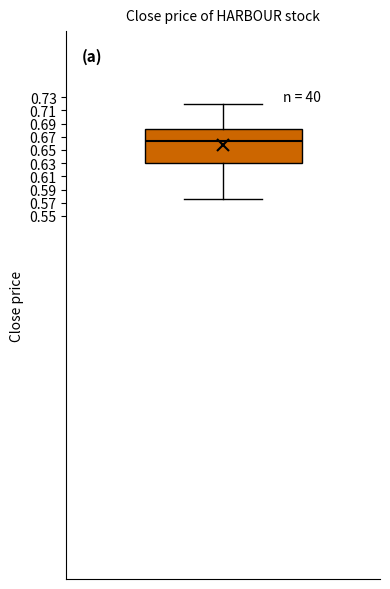

Where is the upper edge of the box on the y-axis? The values are not printed on the chart, so give them approximately, as read against the axis.

0.682